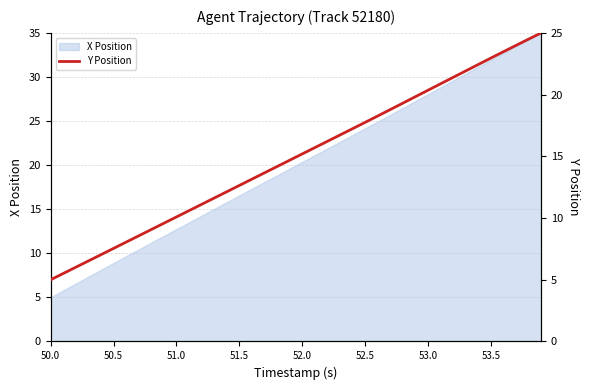

True or false: X Position has a value of 5.4 at 51.0.

False